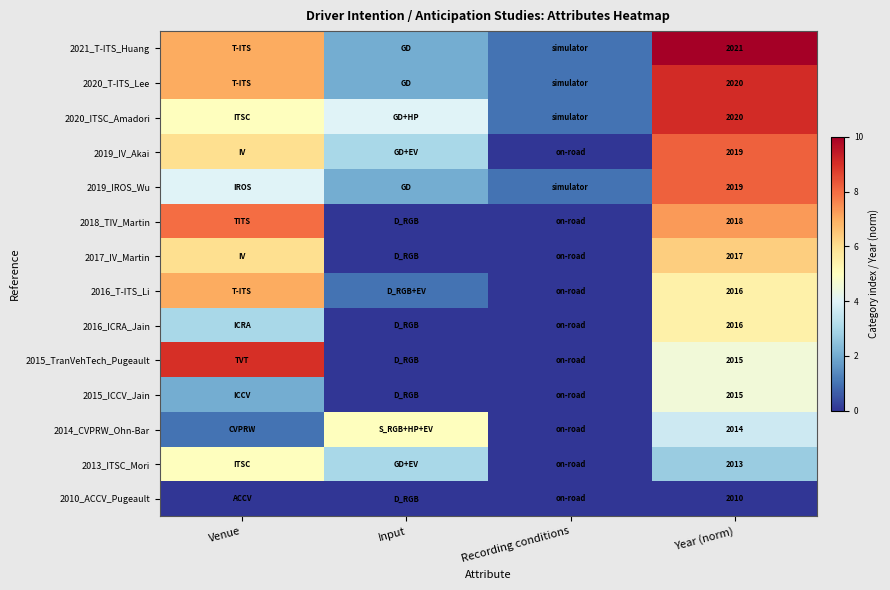

Count the number of categories in the chart.

4